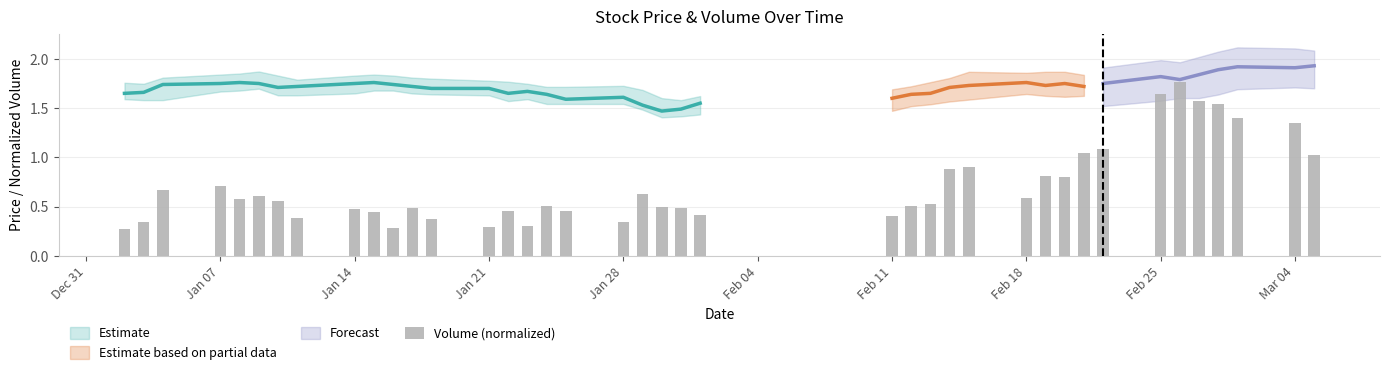

How many bars are there in total?

40